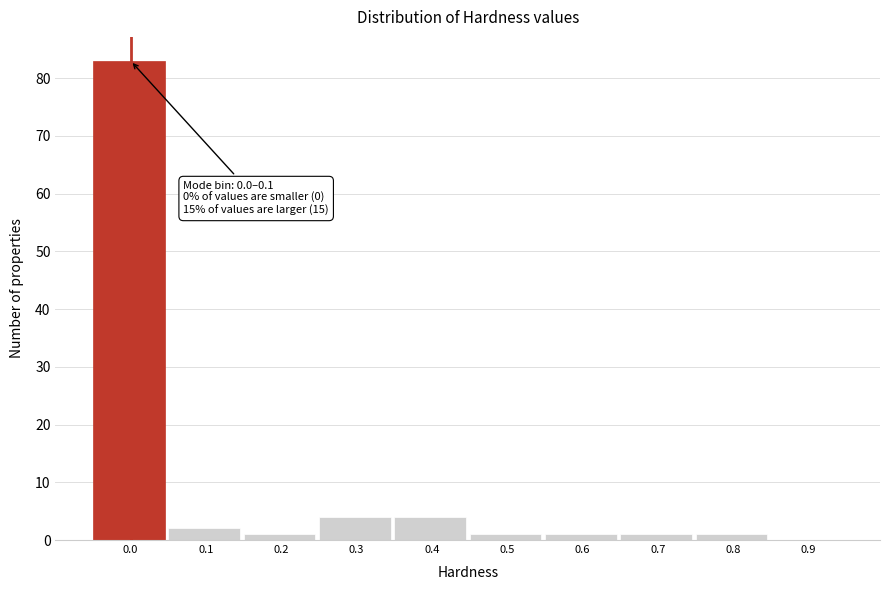

Reading left to right, transcribe all the data shown in this chart.

0.0=83	0.1=2	0.2=1	0.3=4	0.4=4	0.5=1	0.6=1	0.7=1	0.8=1	0.9=0